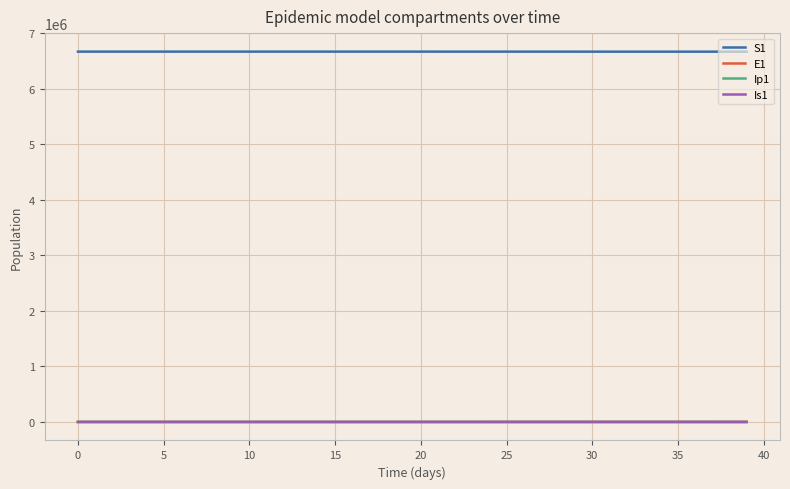

What is the difference between the maximum and minimum values in the E1 series?

277.3